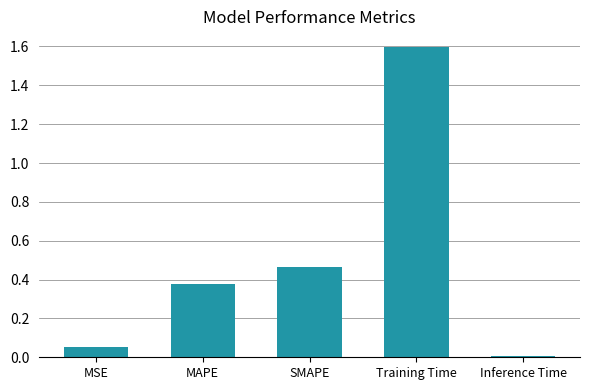

What is the sum of the values at Training Time and SMAPE?

2.1